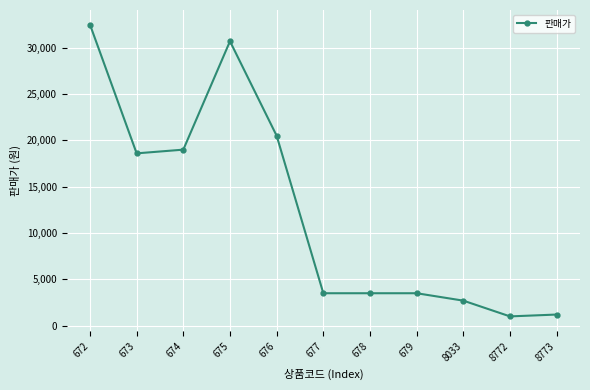

What is the difference between the maximum and minimum values?

31500